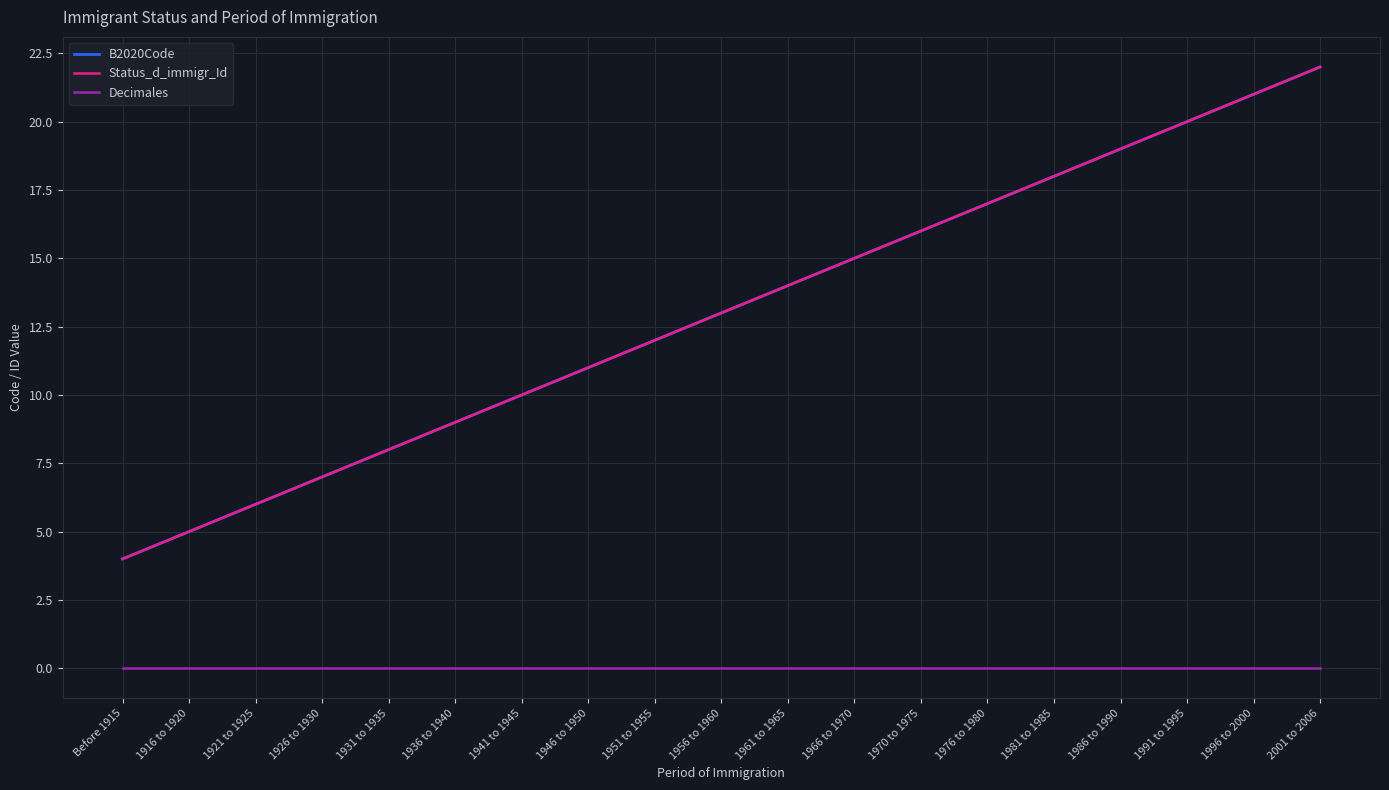

True or false: B2020Code has more than 1 points higher than both neighbors.

False